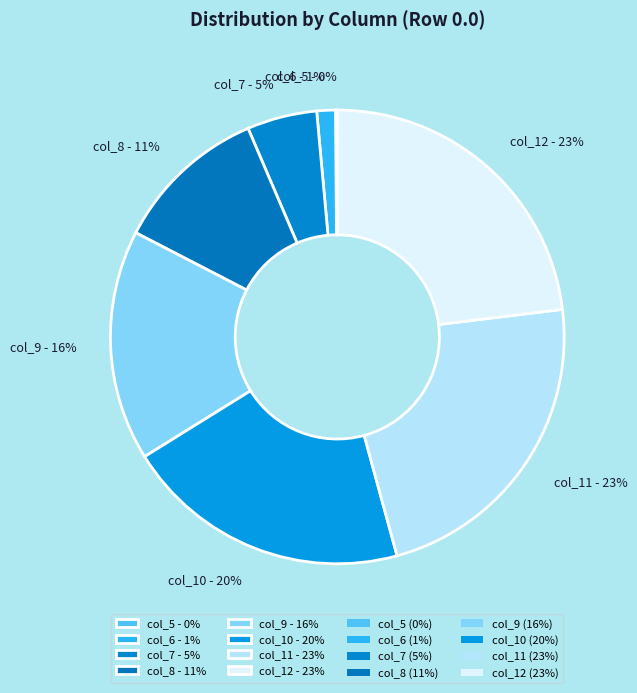

To the nearest percent, what is the difference between the col_12 - 23% and col_7 - 5% slice percentages?

18%